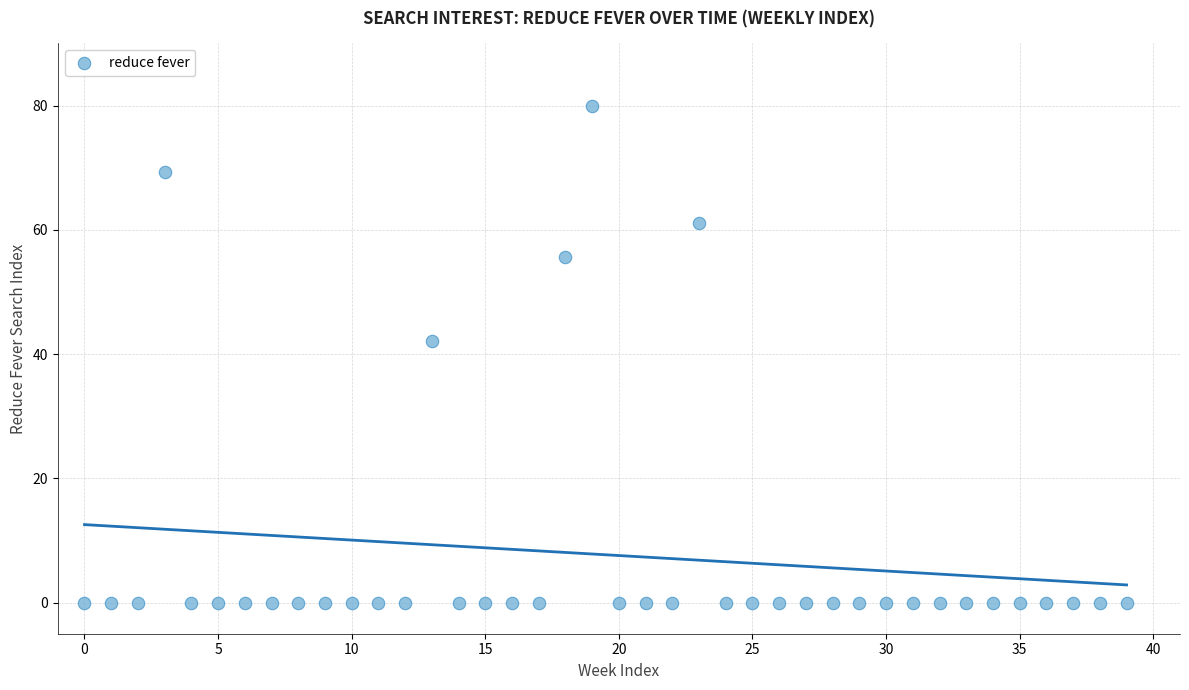

What Y value in the scatter plot is closest to 40?

42.1